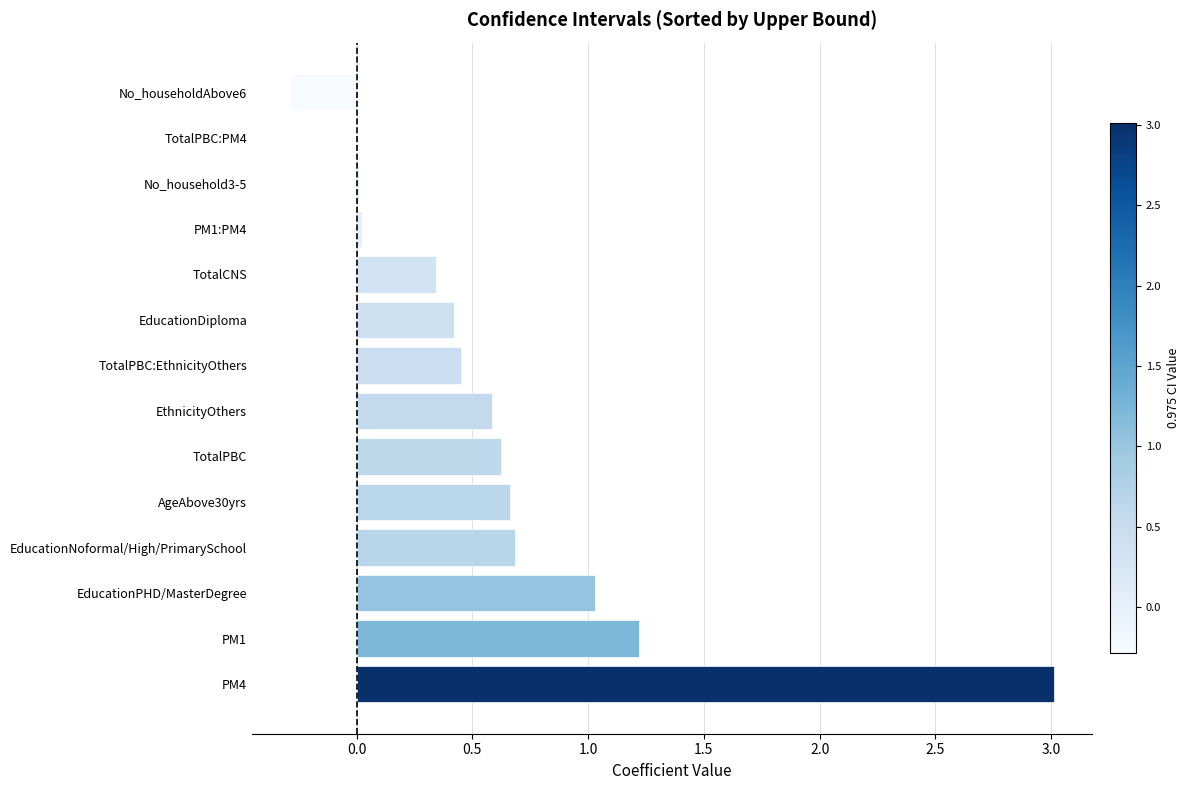

Are the bars horizontal?

Yes